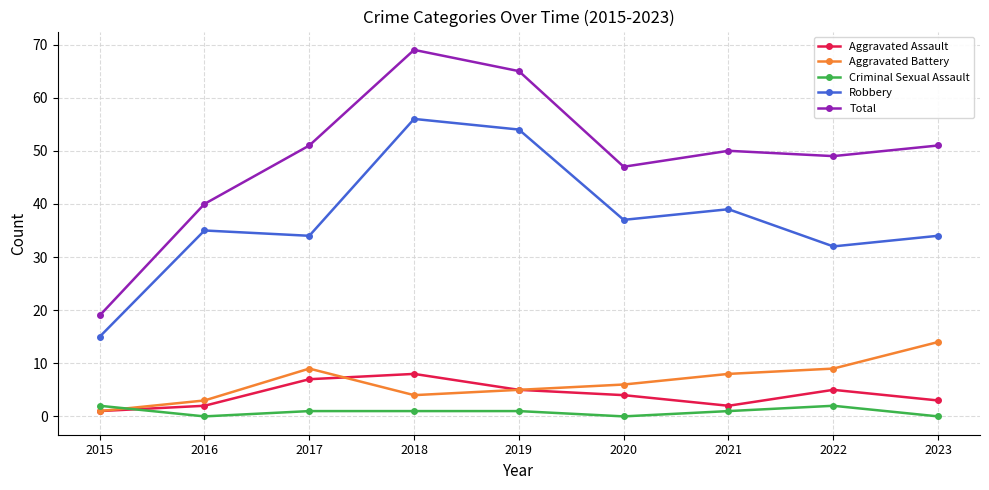

What is the greatest value displayed?

69